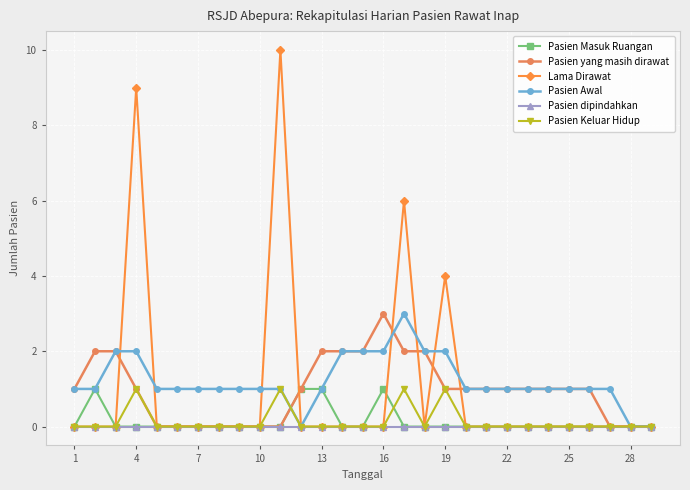

True or false: Pasien Masuk Ruangan has more than 0 points higher than both neighbors.

True